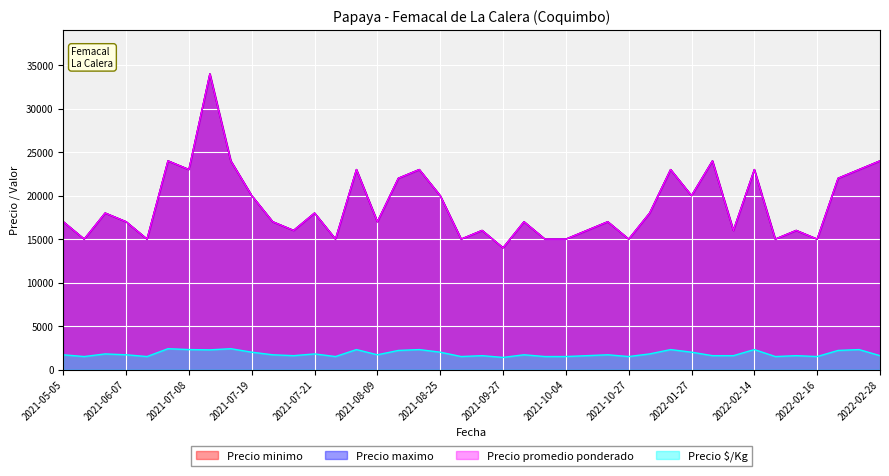

Reading right to left, list all the values displayed in this chart.

Precio minimo: 24000	23000	22000	15000	16000	15000	23000	16000	24000	20000	23000	18000	15000	17000	16000	15000	15000	17000	14000	16000	15000	20000	23000	22000	17000	23000	15000	18000	16000	17000	20000	24000	34000	23000	24000	15000	17000	18000	15000	17000
Precio maximo: 24000	23000	22000	15000	16000	15000	23000	16000	24000	20000	23000	18000	15000	17000	16000	15000	15000	17000	14000	16000	15000	20000	23000	22000	17000	23000	15000	18000	16000	17000	20000	24000	34000	23000	24000	15000	17000	18000	15000	17000
Precio promedio ponderado: 24000	23000	22000	15000	16000	15000	23000	16000	24000	20000	23000	18000	15000	17000	16000	15000	15000	17000	14000	16000	15000	20000	23000	22000	17000	23000	15000	18000	16000	17000	20000	24000	34000	23000	24000	15000	17000	18000	15000	17000
Precio $/Kg: 1600	2300	2200	1500	1600	1500	2300	1600	1600	2000	2300	1800	1500	1700	1600	1500	1500	1700	1400	1600	1500	2000	2300	2200	1700	2300	1500	1800	1600	1700	2000	2400	2267	2300	2400	1500	1700	1800	1500	1700